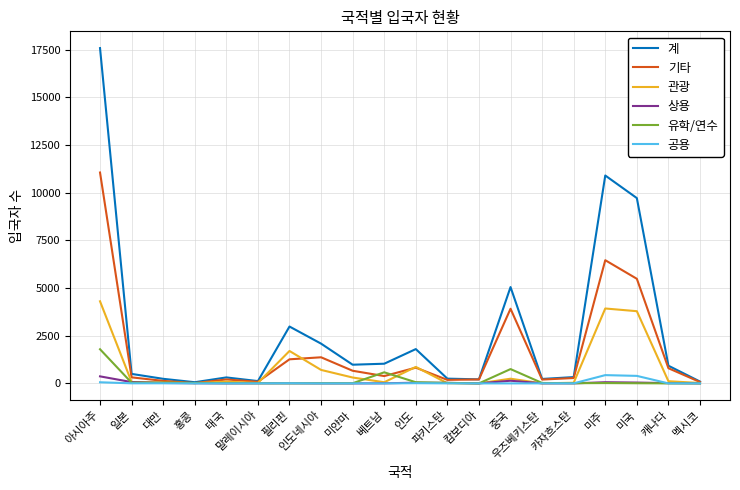

At which label does 상용 reach its peak?

아시아주